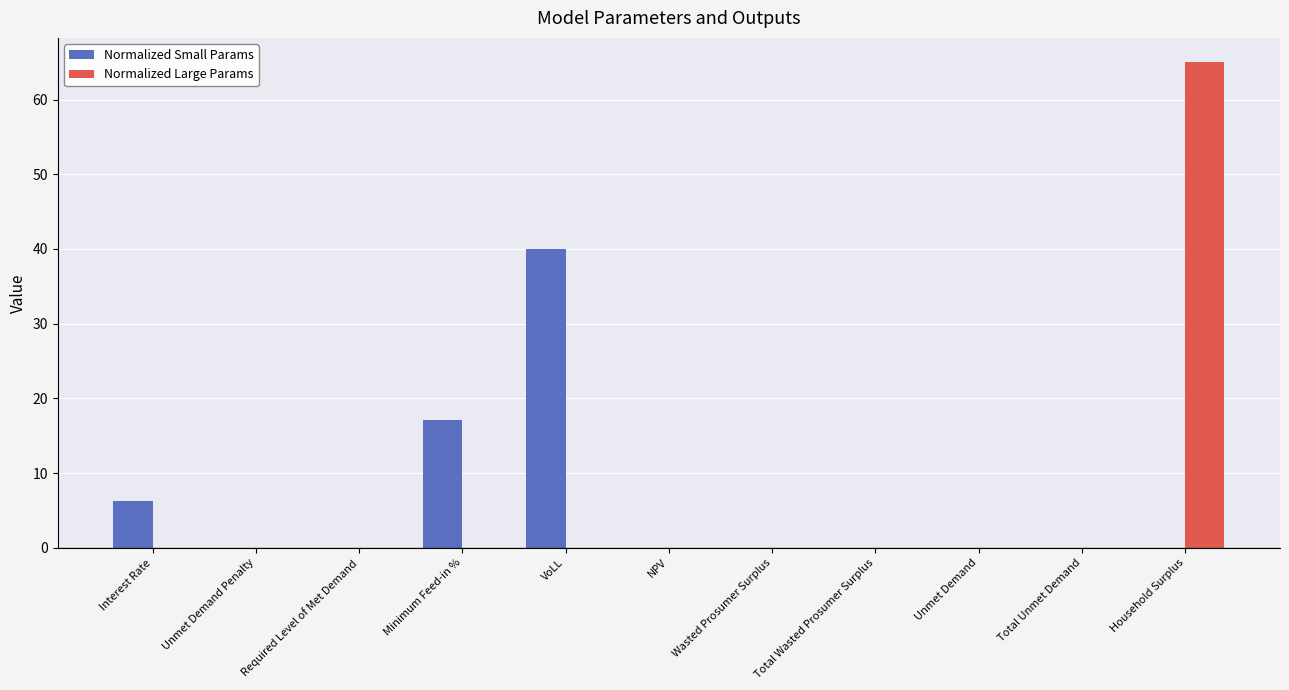

Is it true that Normalized Small Params equals 64.8 at VoLL?

False